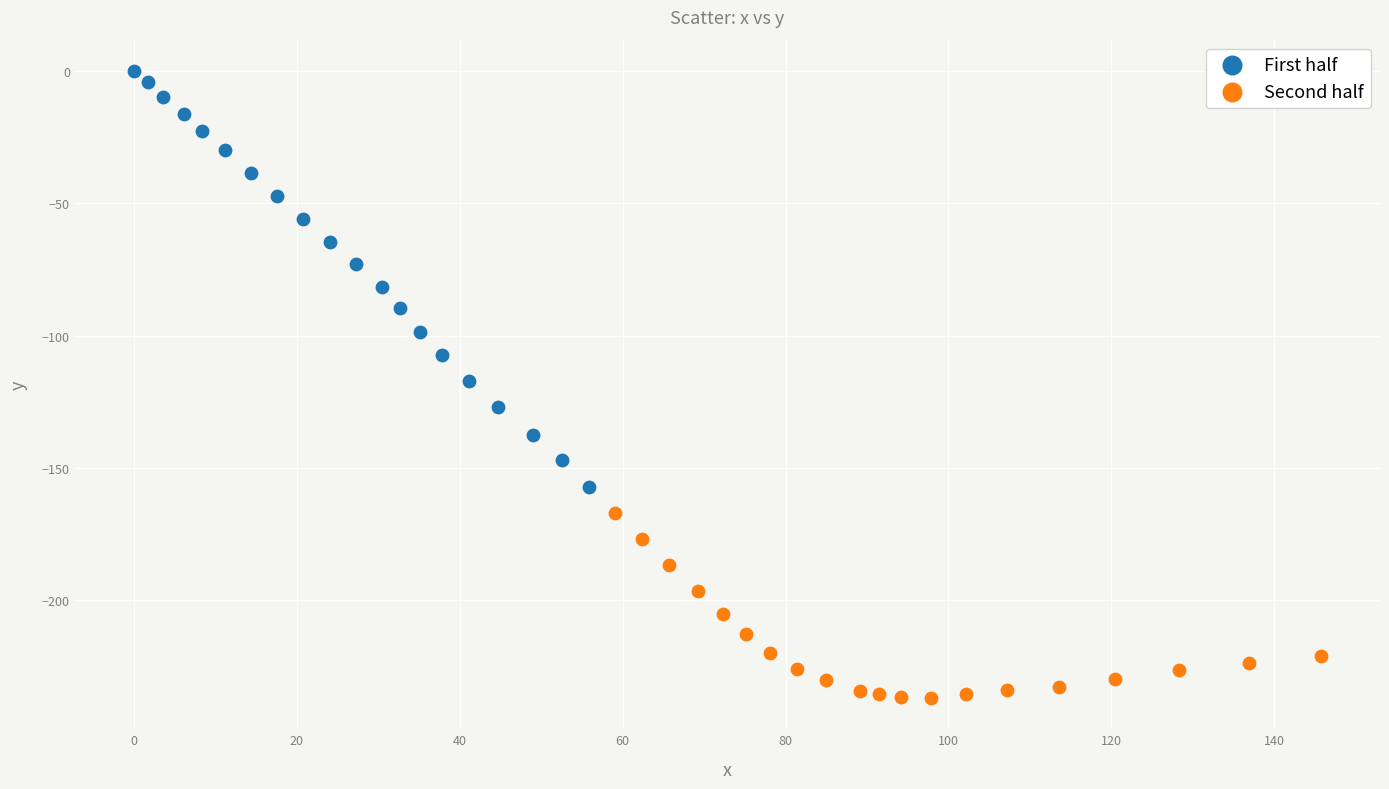

What are all the series names shown in the legend?

First half, Second half